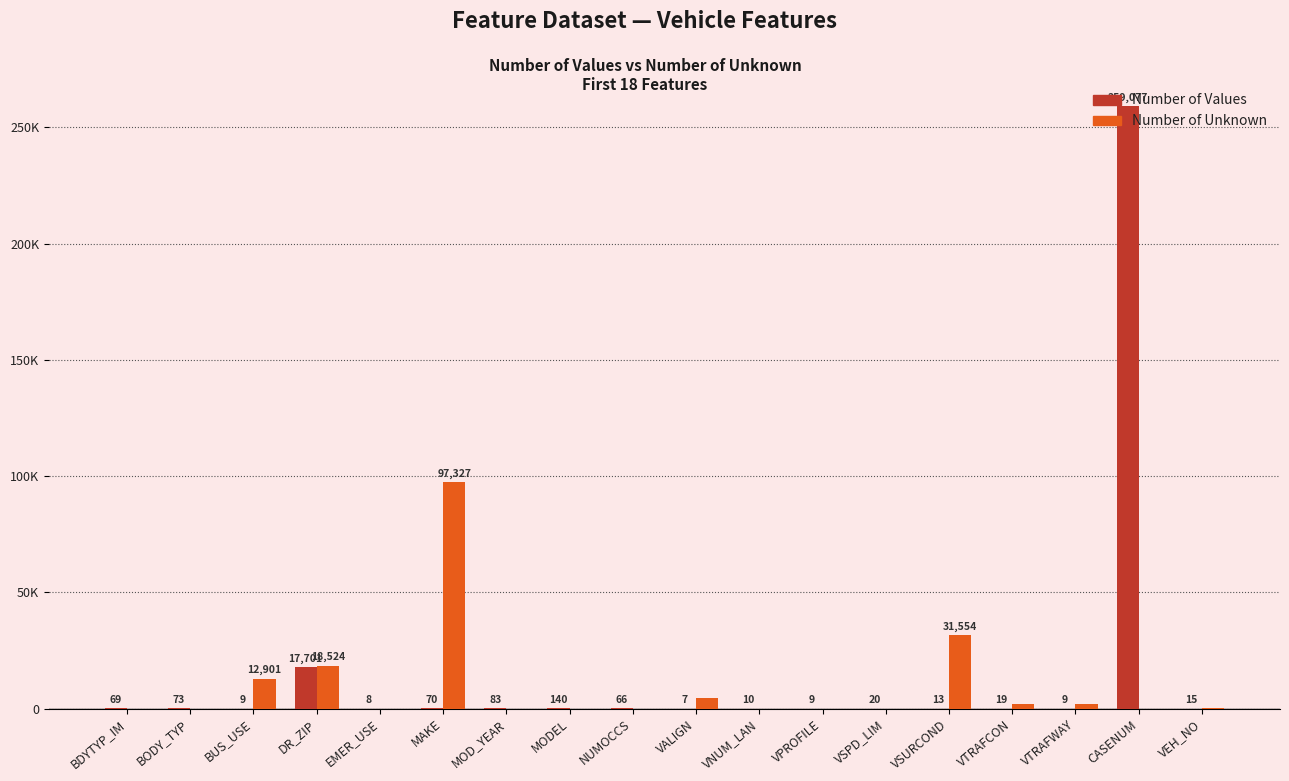

Is the value of Number of Values at BUS_USE greater than the value of Number of Unknown at VALIGN?

No